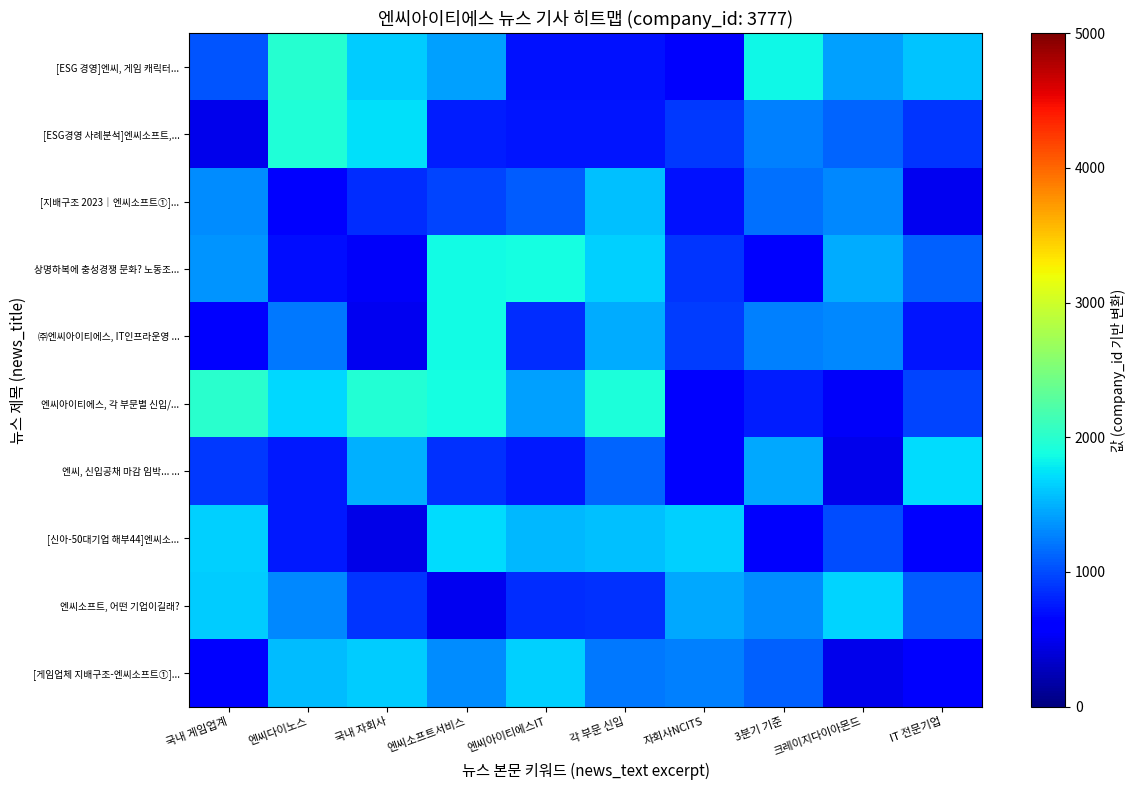

Rank the series by their maximum value, from highest to lowest.

엔씨아이티에스, 각 부문별 신입/..., [ESG 경영]엔씨, 게임 캐릭터..., [ESG경영 사례분석]엔씨소프트,..., 상명하복에 충성경쟁 문화? 노동조..., ㈜엔씨아이티에스, IT인프라운영 ..., [신아-50대기업 해부44]엔씨소..., 엔씨, 신입공채 마감 임박... ..., 엔씨소프트, 어떤 기업이길래?, [게임업체 지배구조-엔씨소프트①]..., [지배구조 2023｜엔씨소프트①]...